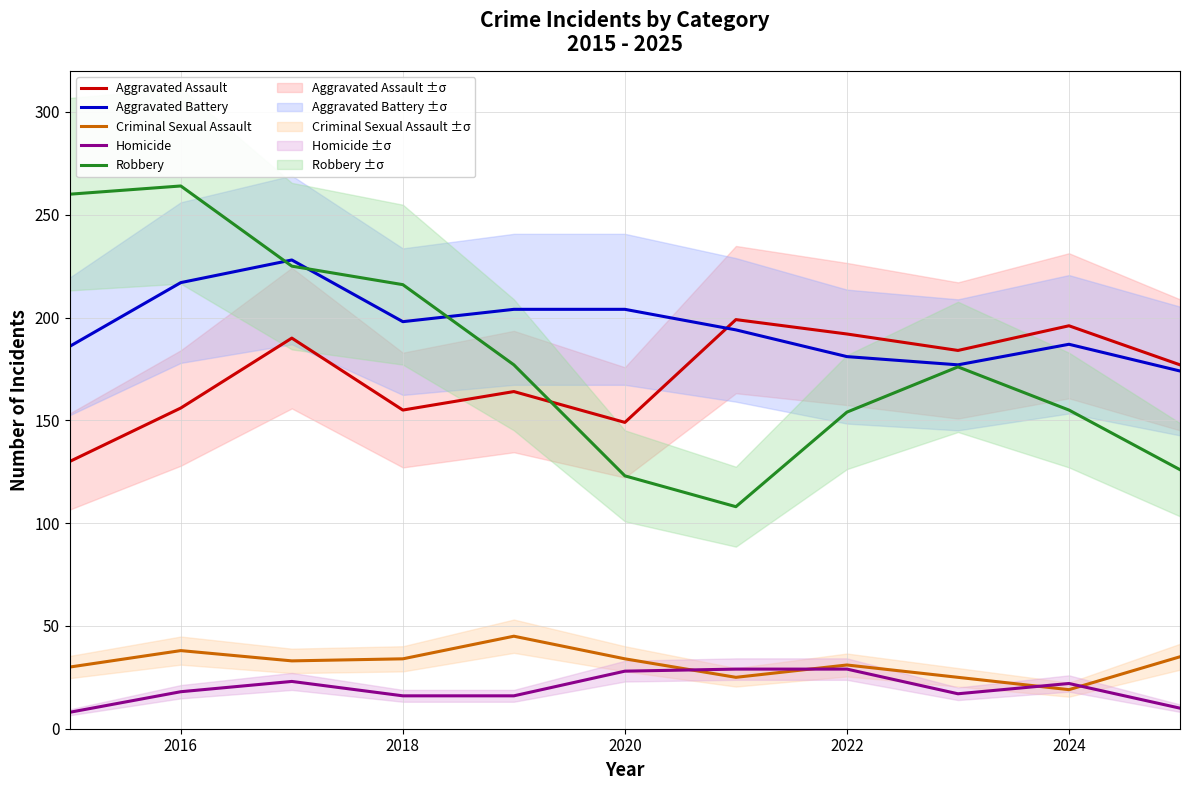

True or false: Robbery and Homicide intersect in this chart.

False